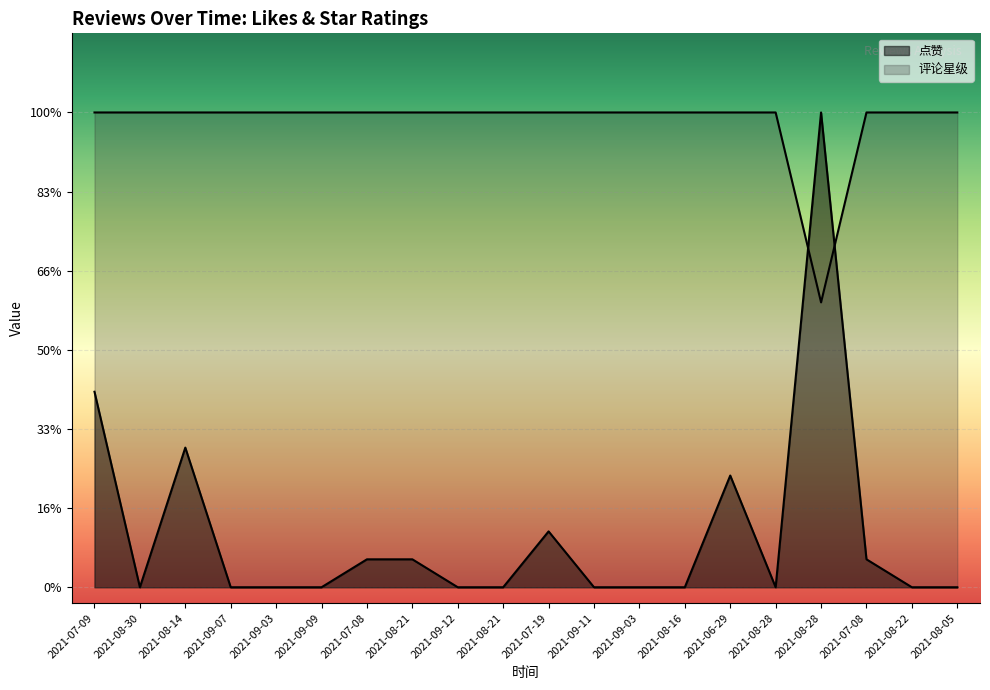

In 点赞, how many points are lower than both neighbors (excluding endpoints)?

2